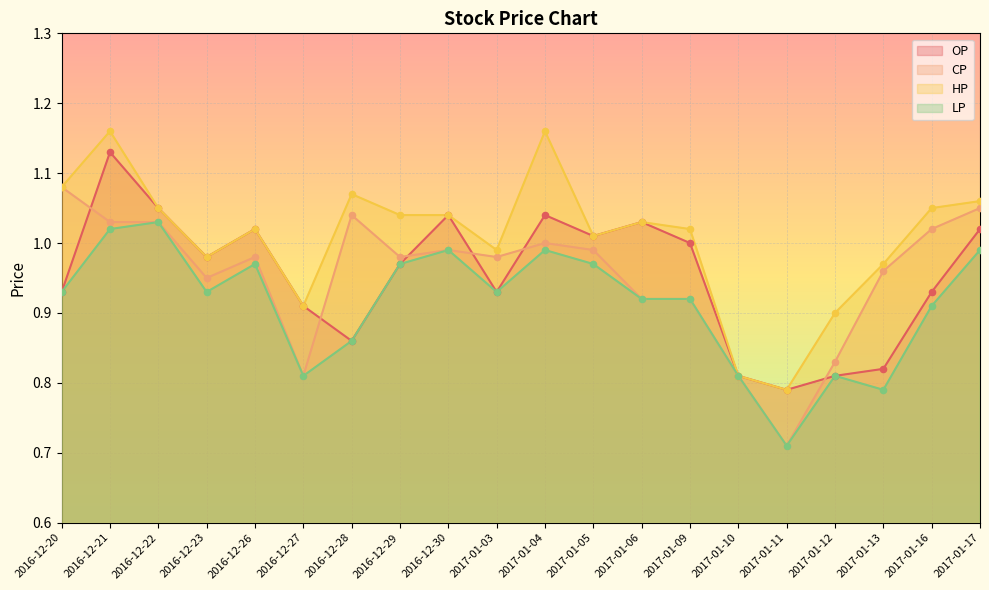

Which series contains the highest Y value?

HP